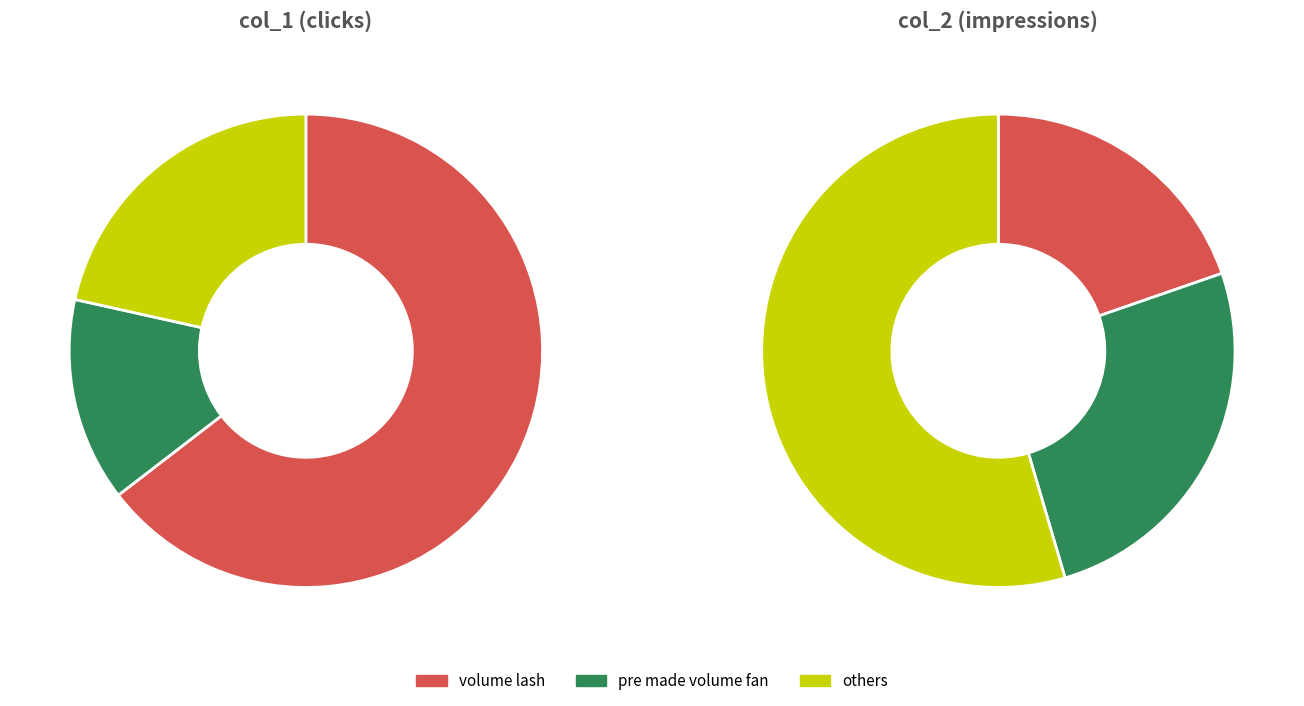

Is volume lash the majority of the pie?

Yes